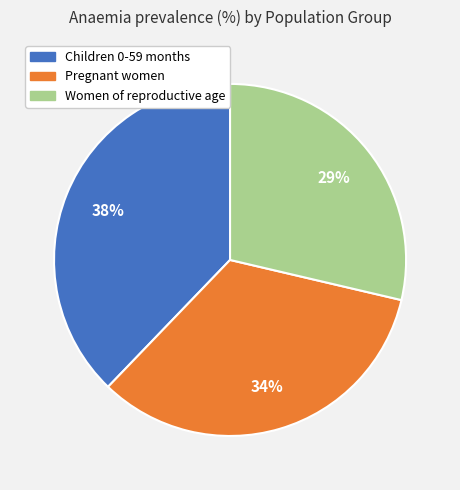

Combined, do Pregnant women and Women of reproductive age account for over 50%?

Yes